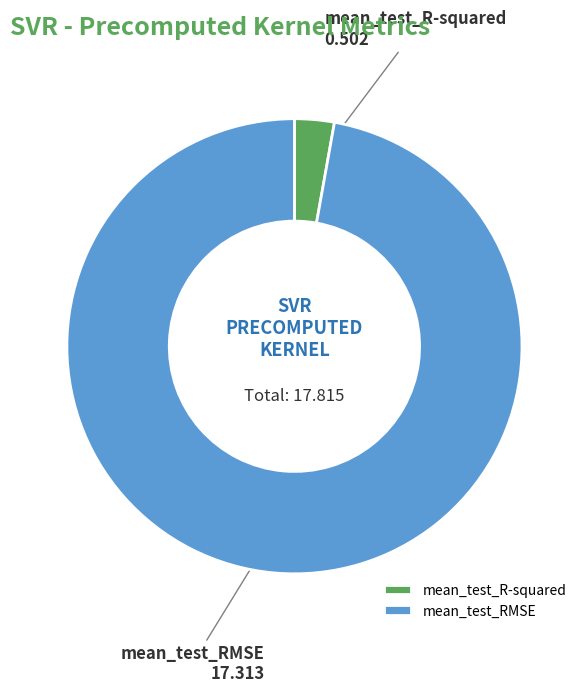

Rank the categories by value from highest to lowest.

mean_test_RMSE, mean_test_R-squared